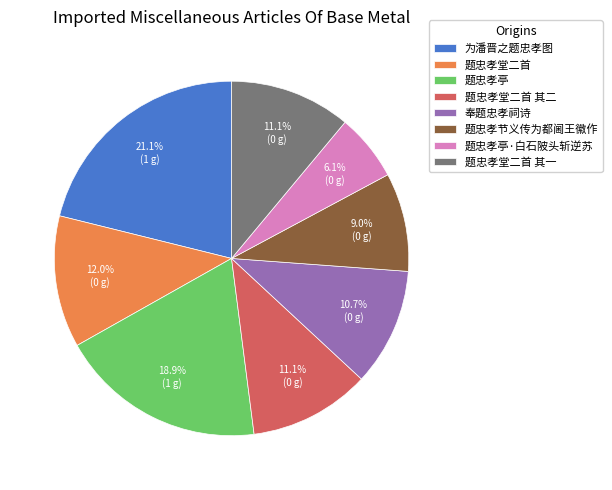

Do 题忠孝节义传为都阃王徽作 and 题忠孝堂二首 together represent more than half of the pie?

No